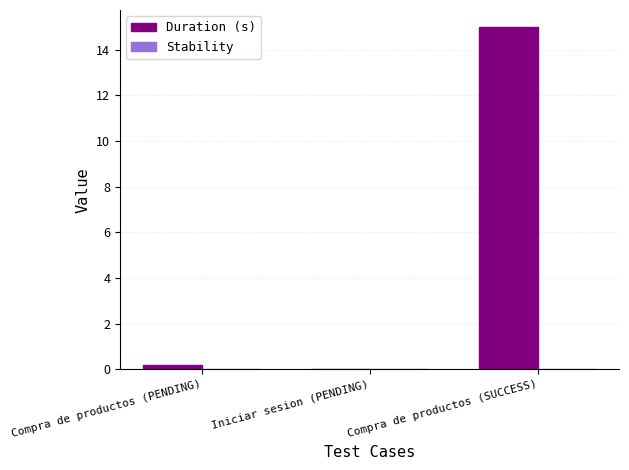

The value at Compra de productos (SUCCESS) is 3.7. True or false?

False